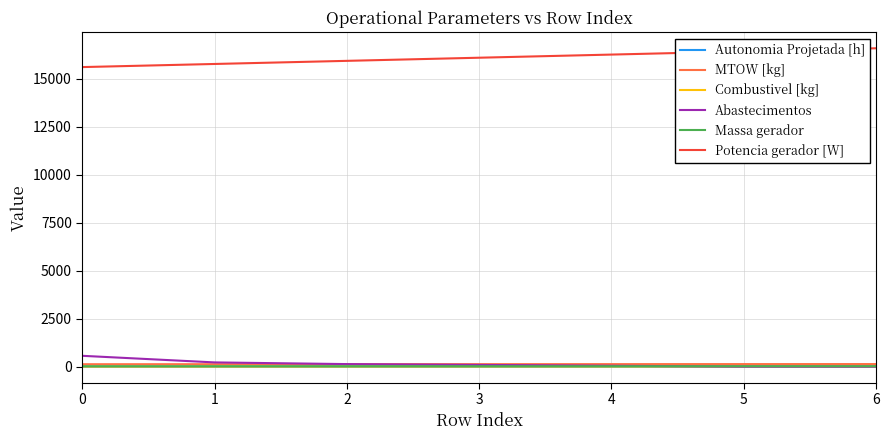

What is the greatest value displayed?

16586.0